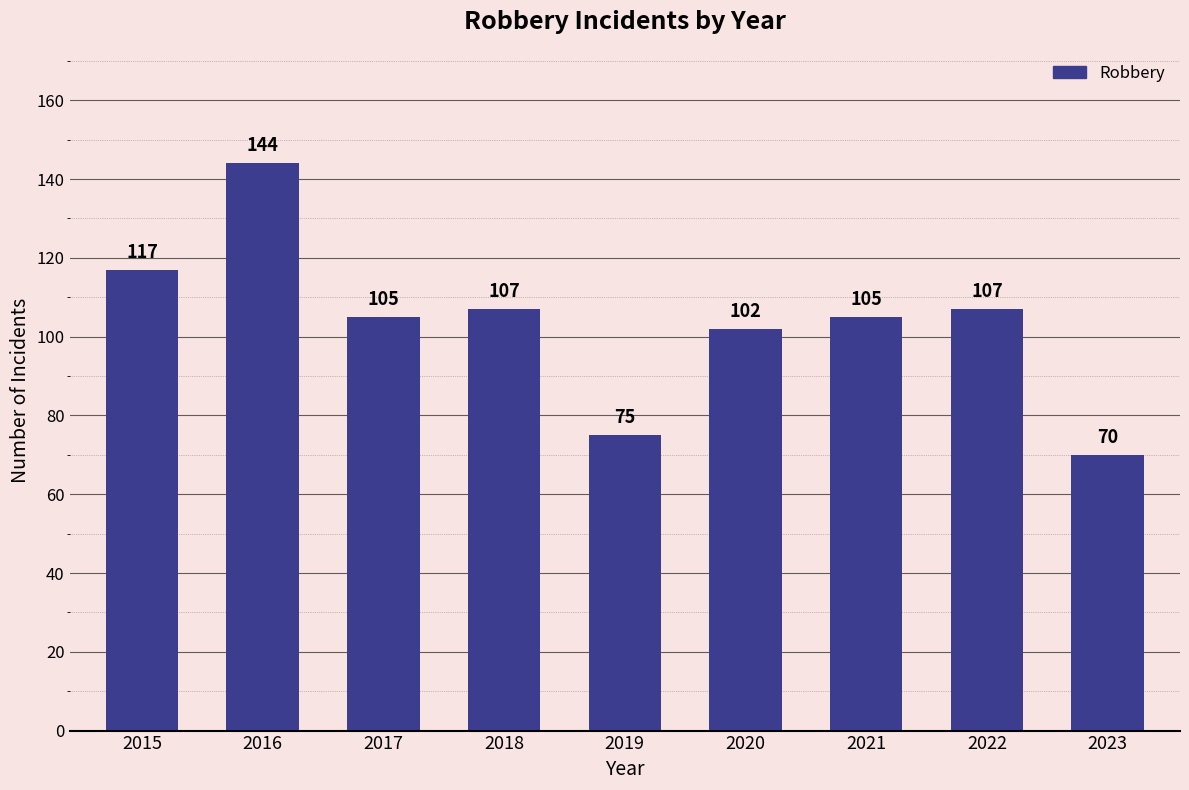

Approximately how many times larger is the value at 2016 compared to 2023?

2.1